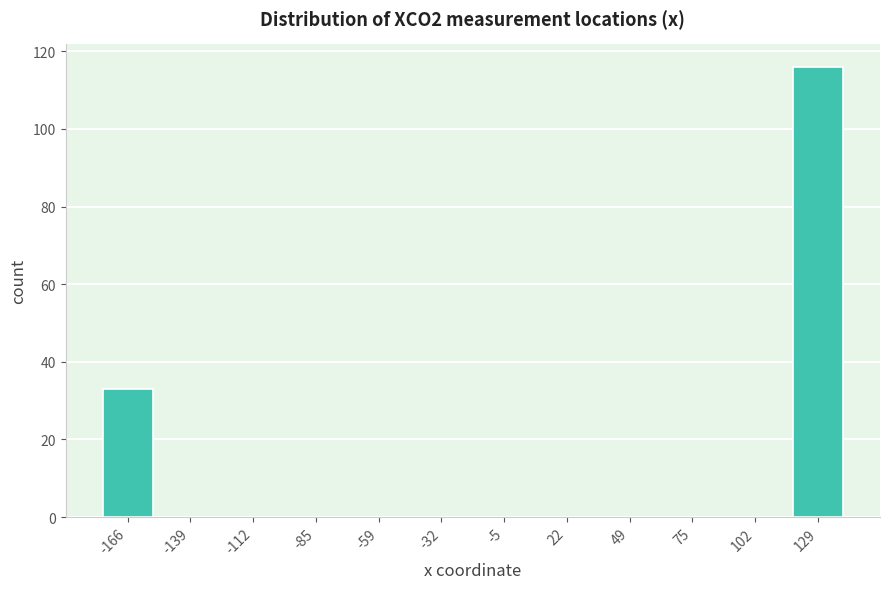

Reading left to right, what are all the values shown in this chart?

-166=33	-139=0	-112=0	-85=0	-59=0	-32=0	-5=0	22=0	49=0	75=0	102=0	129=116